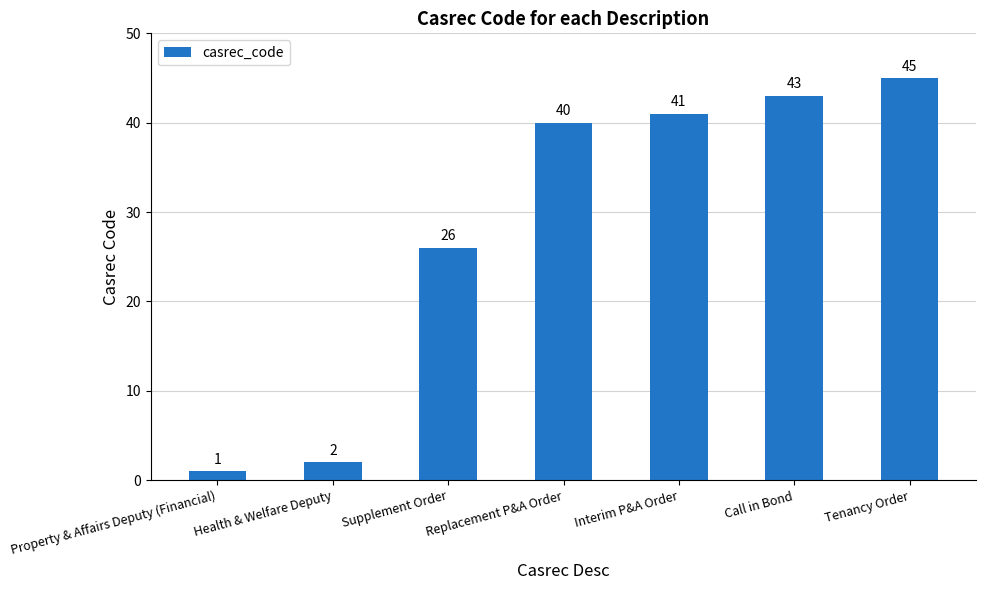

What is the minimum value shown in the chart?

1